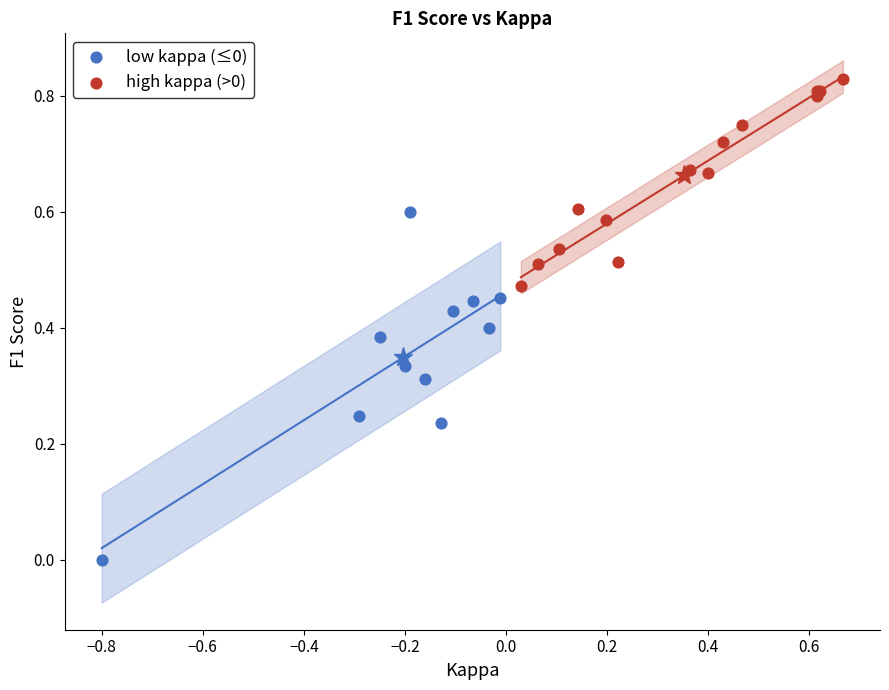

Which series contains the highest Y value?

high kappa (>0)